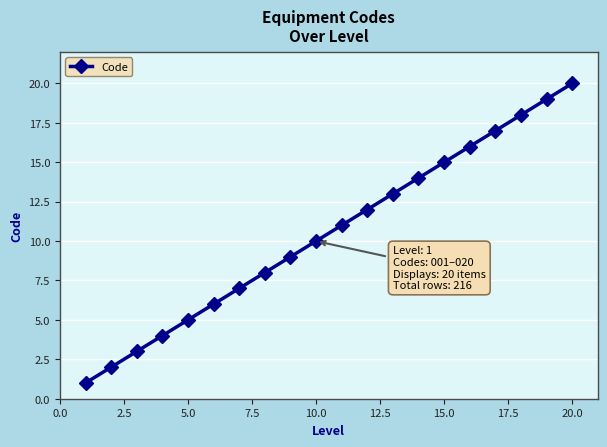

True or false: there are more than 2 points higher than both neighbors.

False